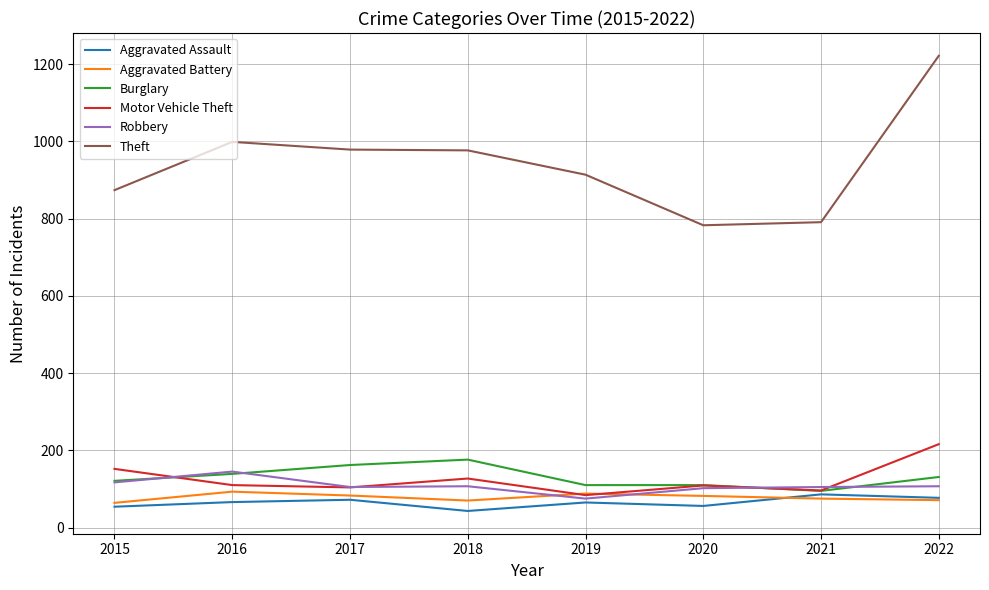

True or false: Aggravated Battery has a value of 70 at 2018.

True